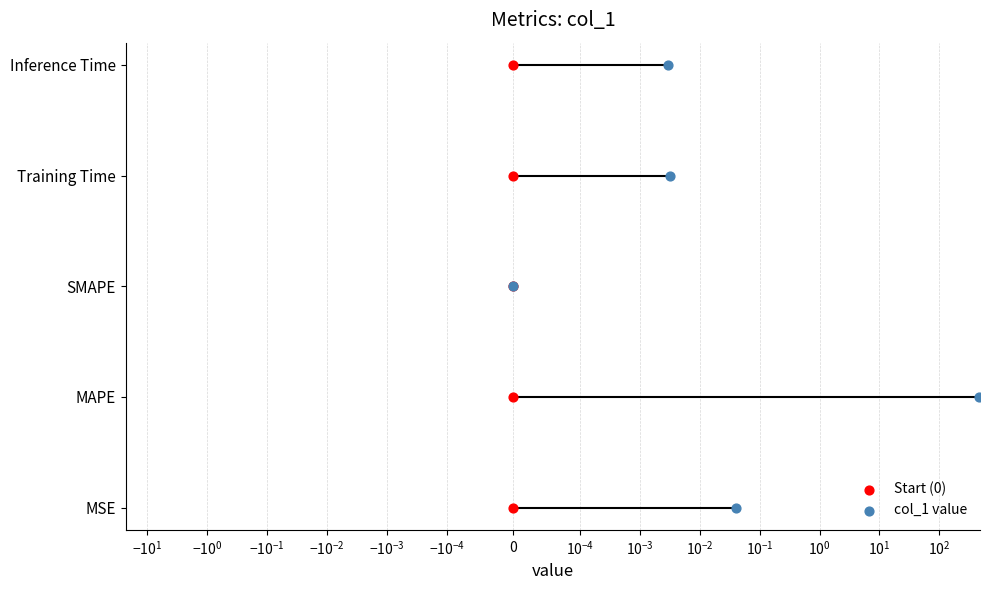

What are all the series names shown in the legend?

Start (0), col_1 value